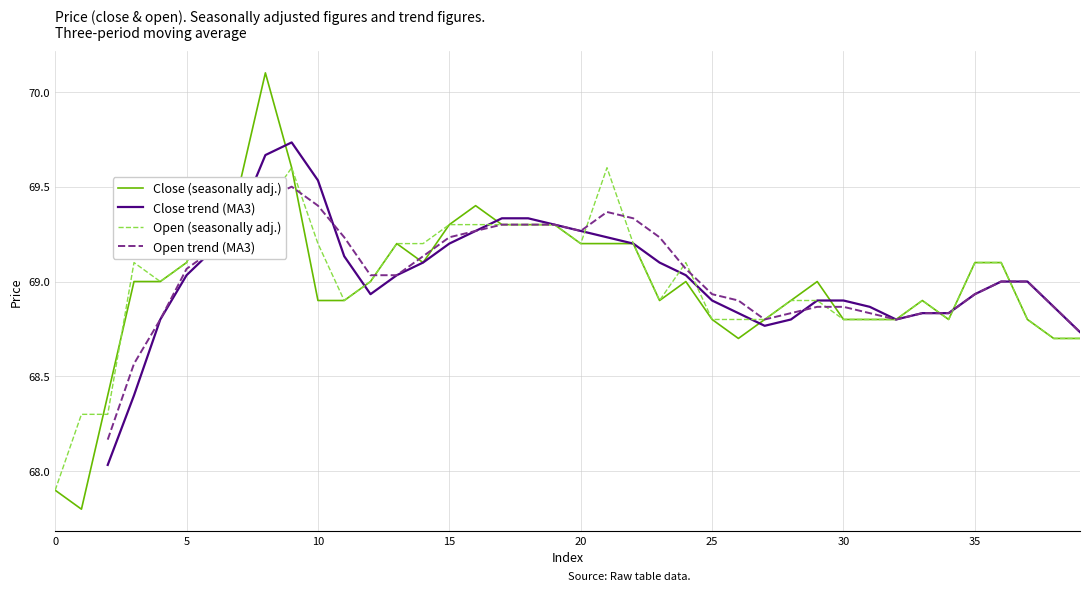

List the series in order of their peak value, highest first.

Close (seasonally adj.), Close trend (MA3), Open (seasonally adj.), Open trend (MA3)